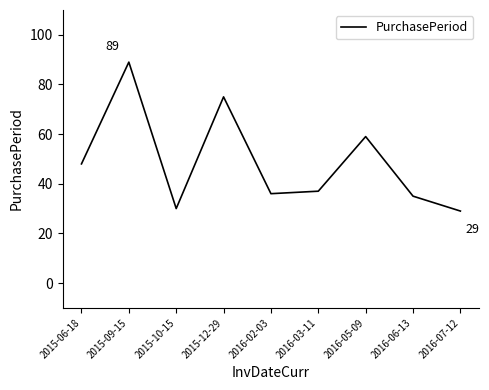

What is the change in value from 2016-02-03 to 2016-03-11?

+1